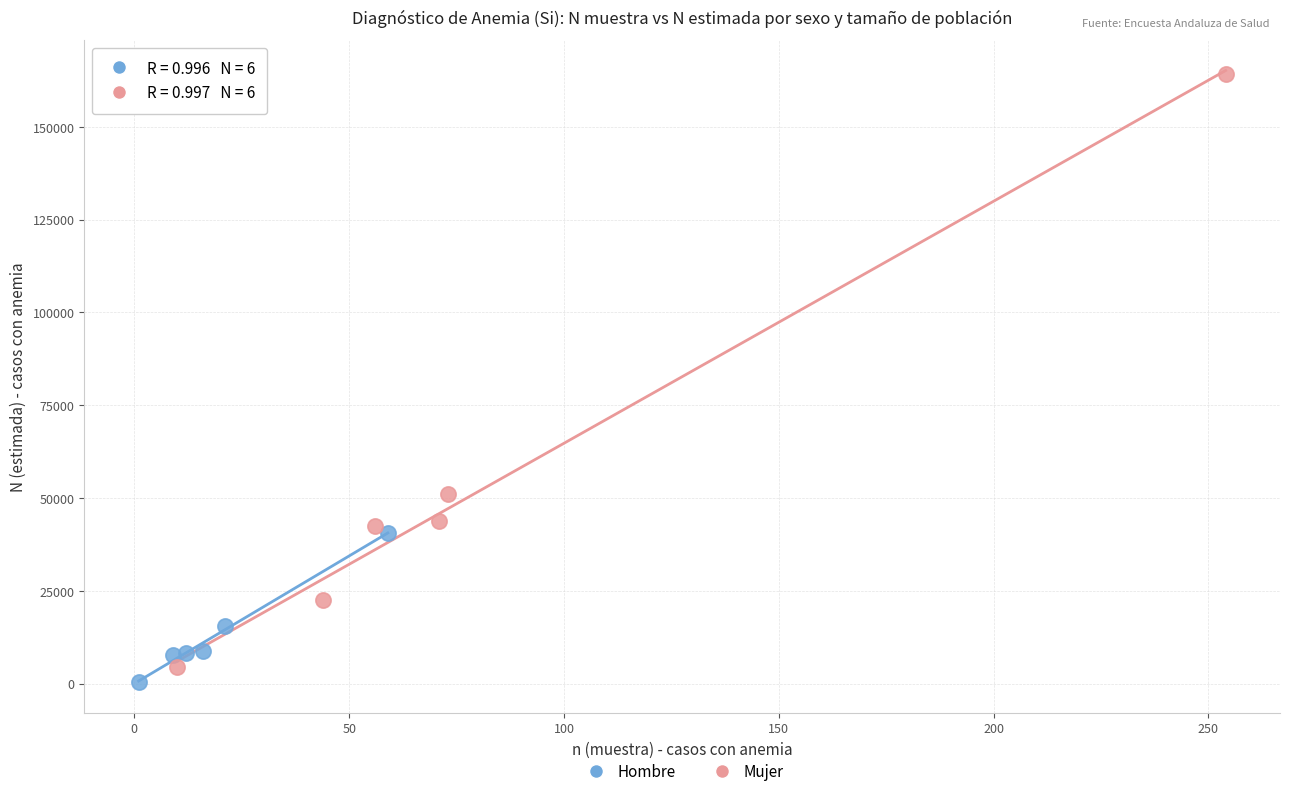

What are all the series names shown in the legend?

Hombre, Mujer